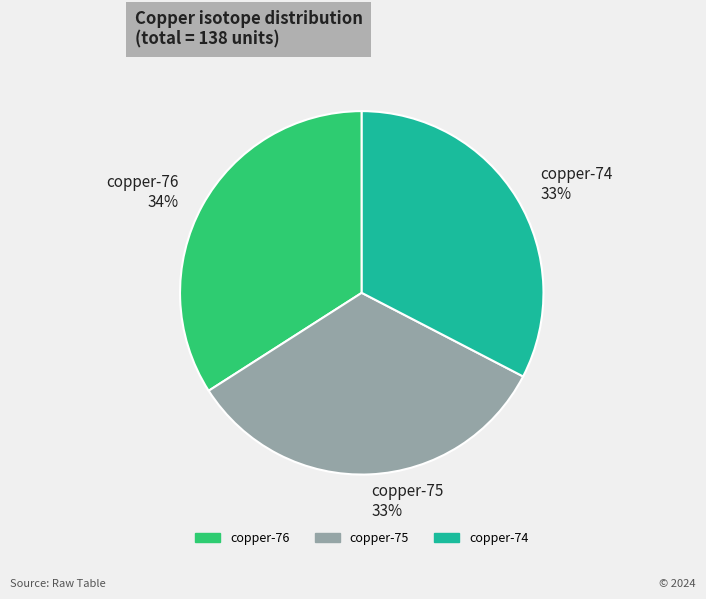

Is there any slice that represents more than half of the pie?

No